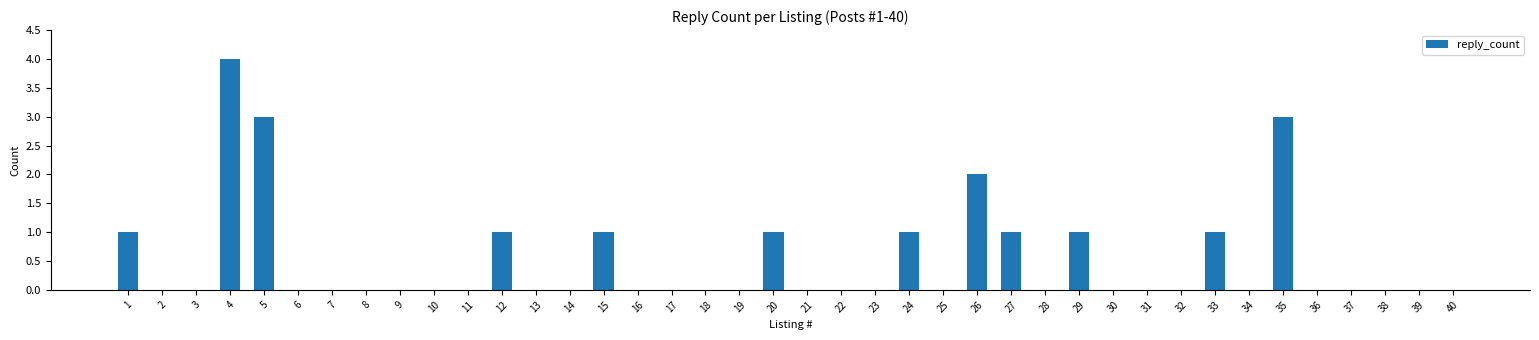

Reading left to right, what are all the values shown in this chart?

1	0	0	4	3	0	0	0	0	0	0	1	0	0	1	0	0	0	0	1	0	0	0	1	0	2	1	0	1	0	0	0	1	0	3	0	0	0	0	0